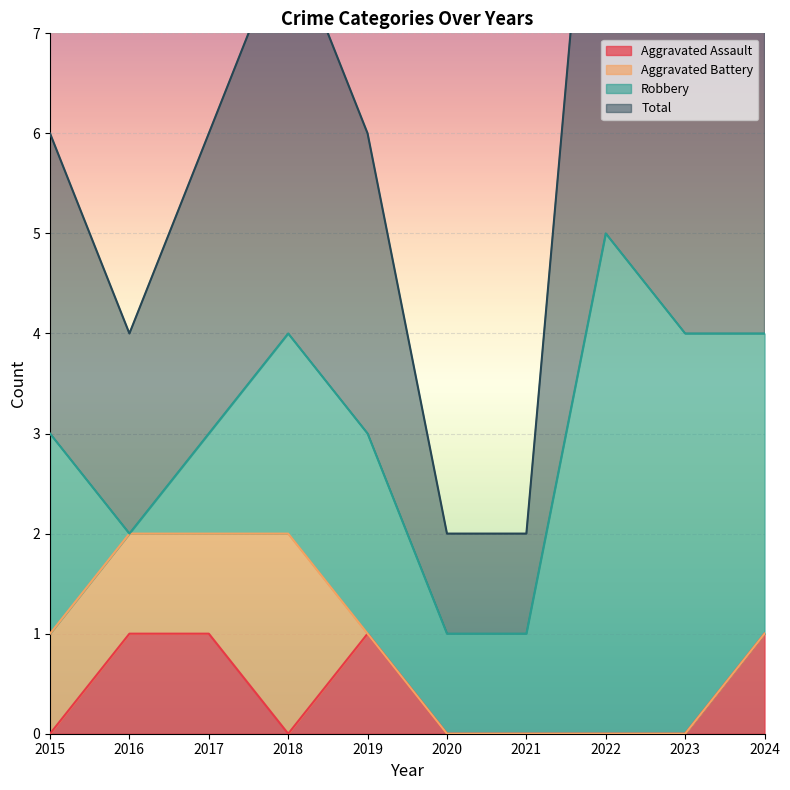

True or false: Total and Aggravated Assault cross at least once.

False